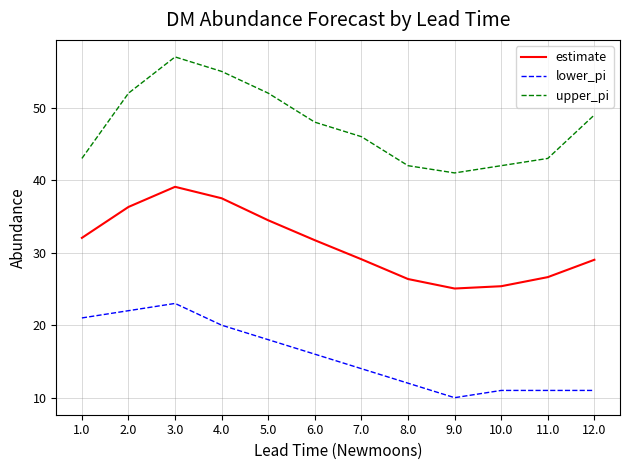

What is the sum of the upper_pi values at 8.0 and 4.0?

97.0